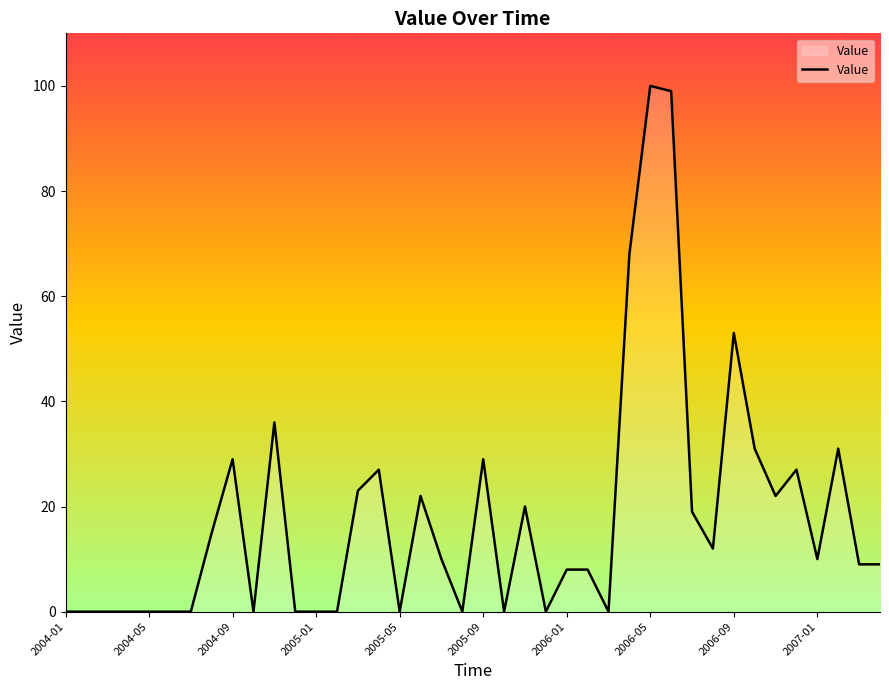

Where is the data nearest to the value 50?

2006-09